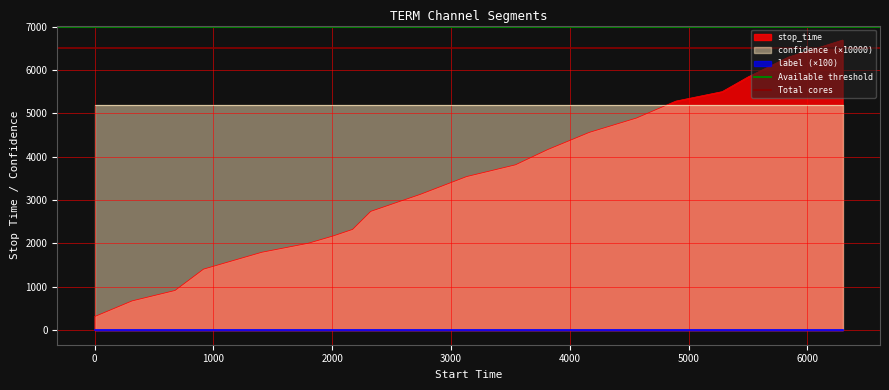

The Available threshold series shows 7000 at 0. True or false?

True